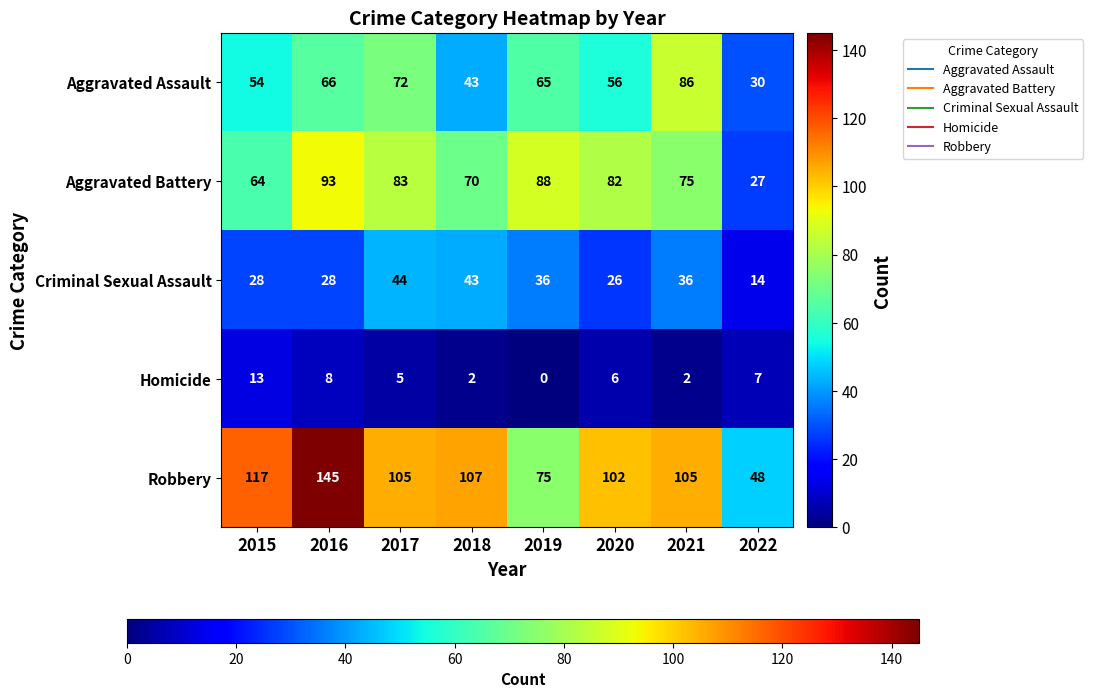

At which category is the sum across all series the highest?

2016